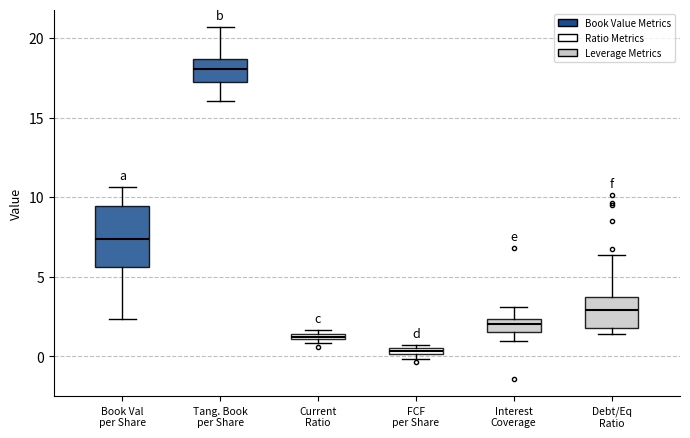

Which box has the highest median line?

Tang. Book per Share